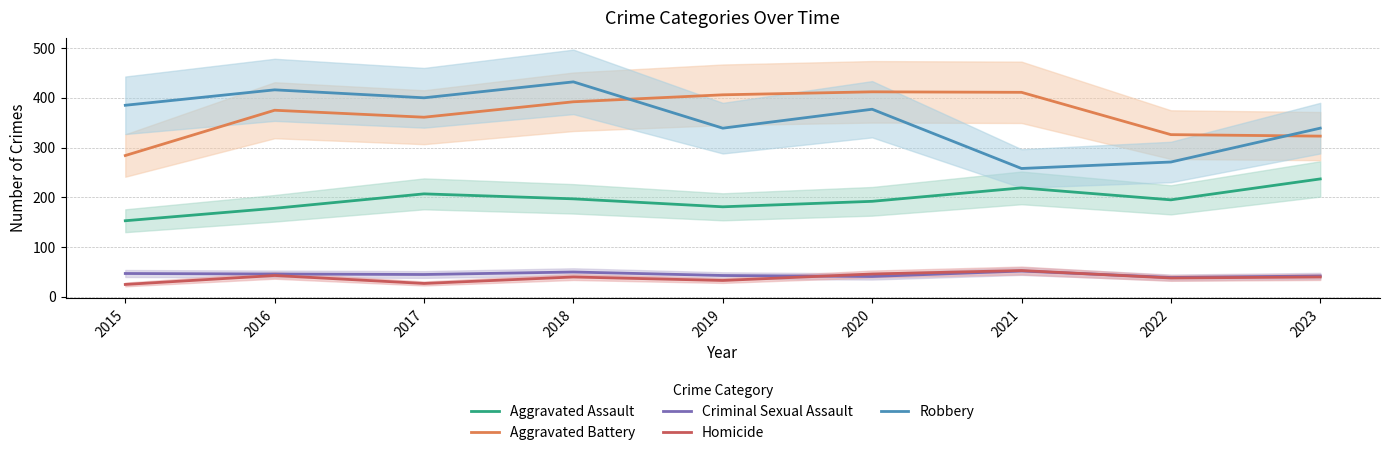

Rank the categories by Homicide value from lowest to highest.

2015, 2017, 2019, 2022, 2018, 2023, 2016, 2020, 2021